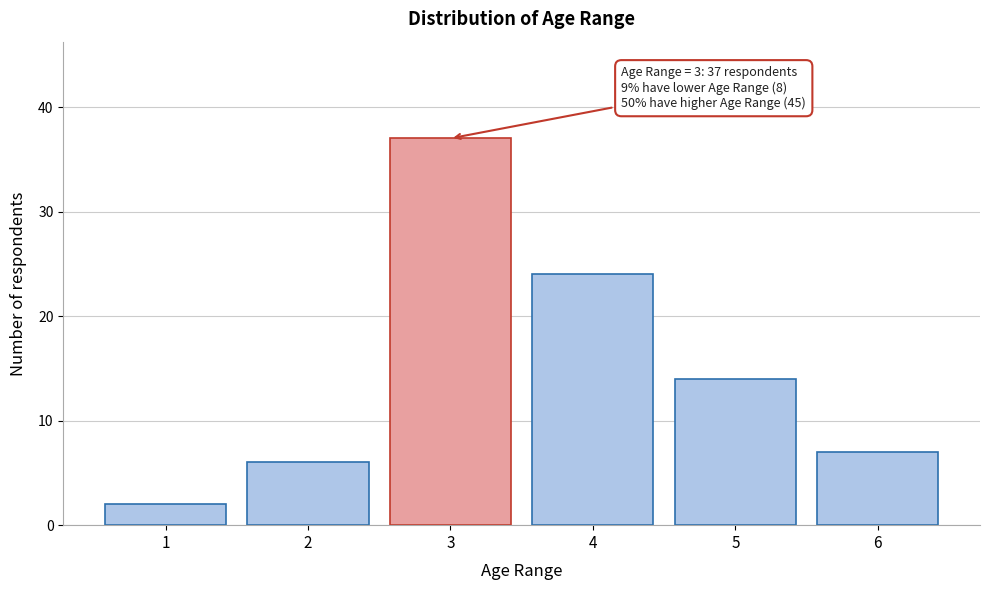

Reading left to right, extract all data points from this chart.

1=2	2=6	3=37	4=24	5=14	6=7